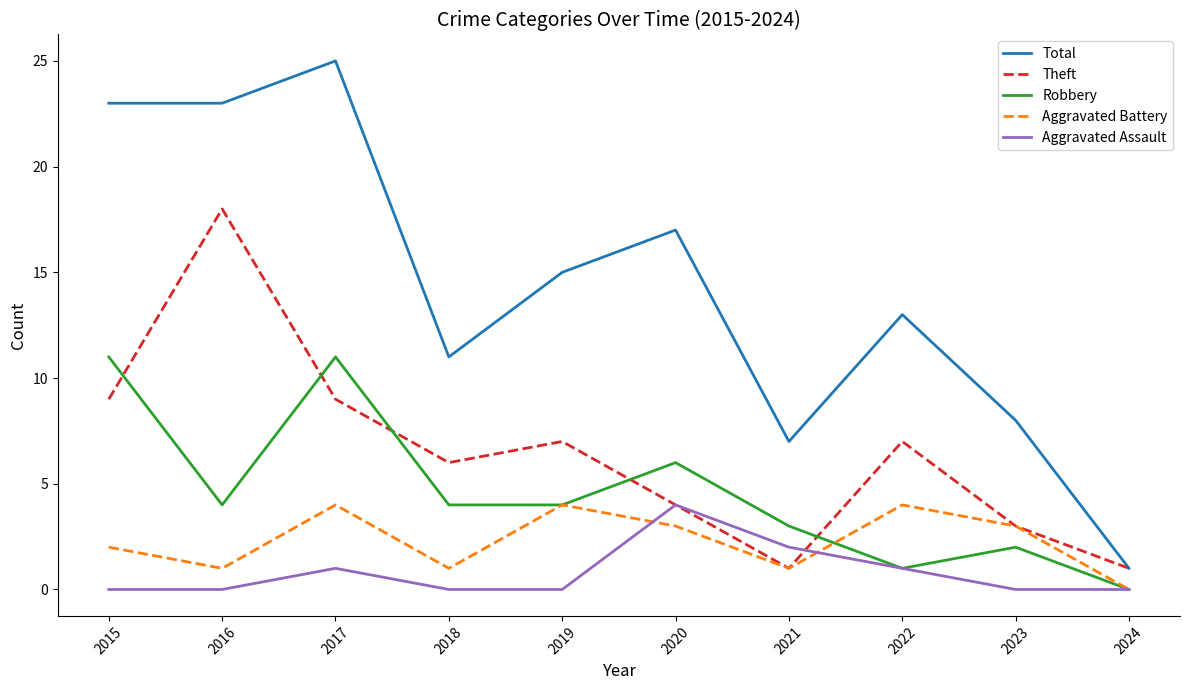

What is the average value of the Aggravated Battery series?

2